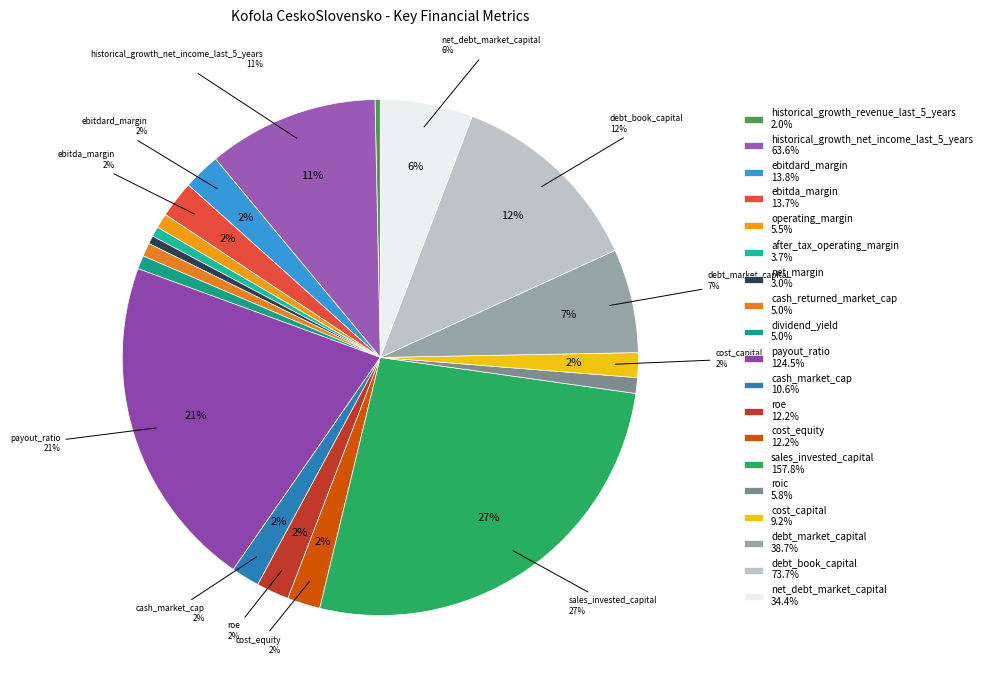

To the nearest percent, what percentage of the pie is cash_market_cap?

2%